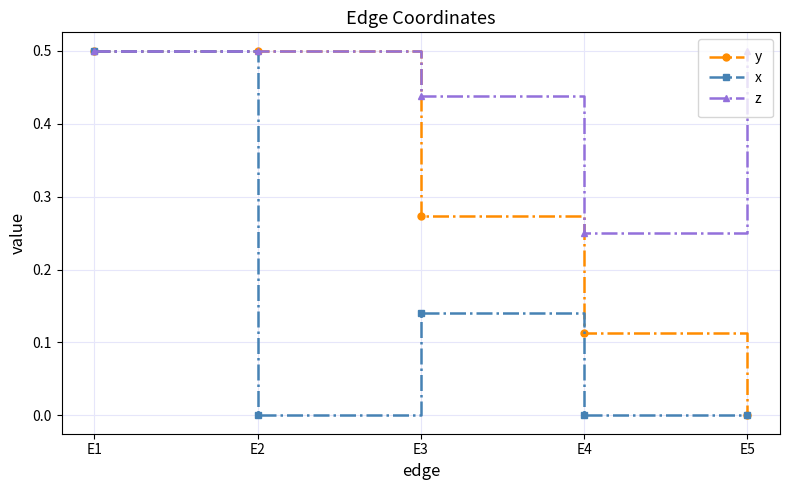

Rank the series by their average value, from highest to lowest.

z, y, x